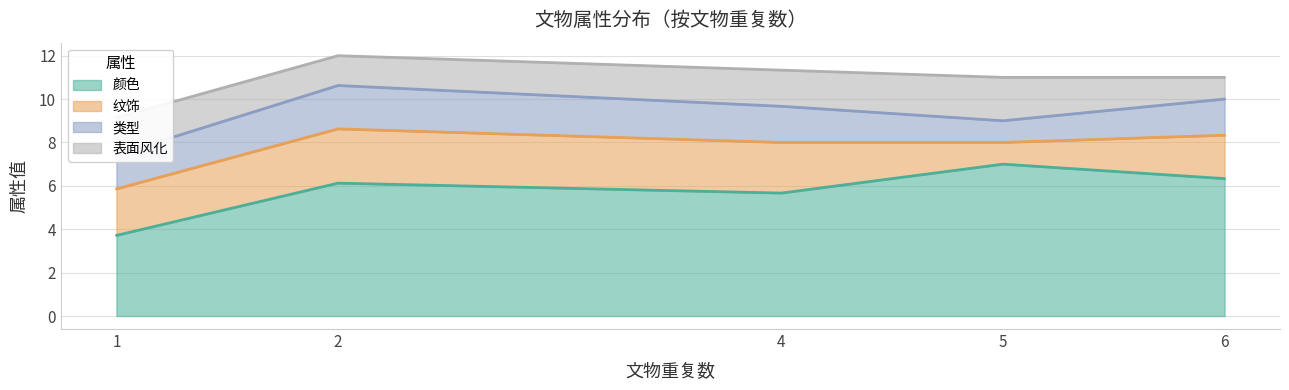

At which category does 表面风化 reach its first local peak?

5